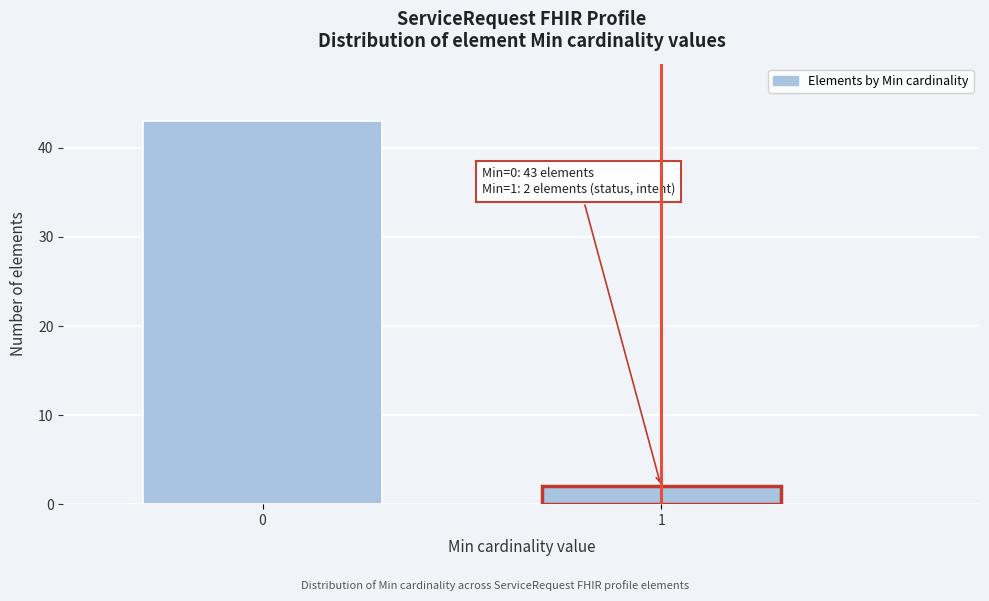

Reading left to right, what are all the values shown in this chart?

43	2